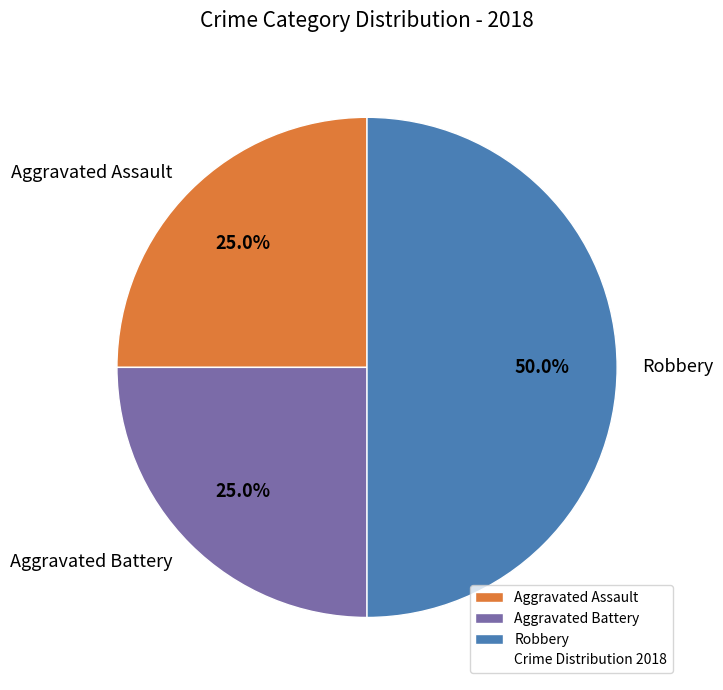

True or false: Aggravated Battery accounts for 25% of the total.

True